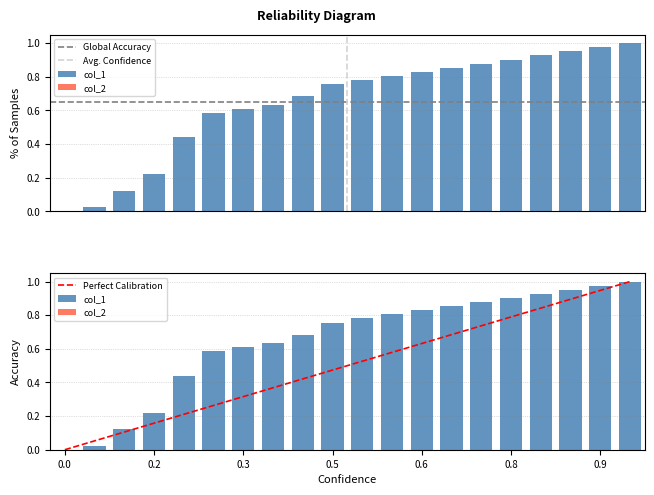

Is it true that Perfect Calibration equals 1.6 at 0.9?

False